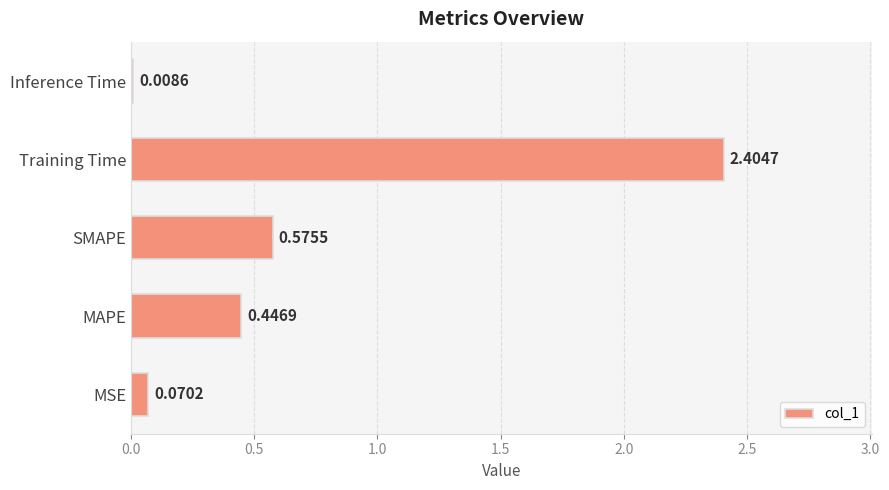

Between Inference Time and MAPE, which is larger?

MAPE